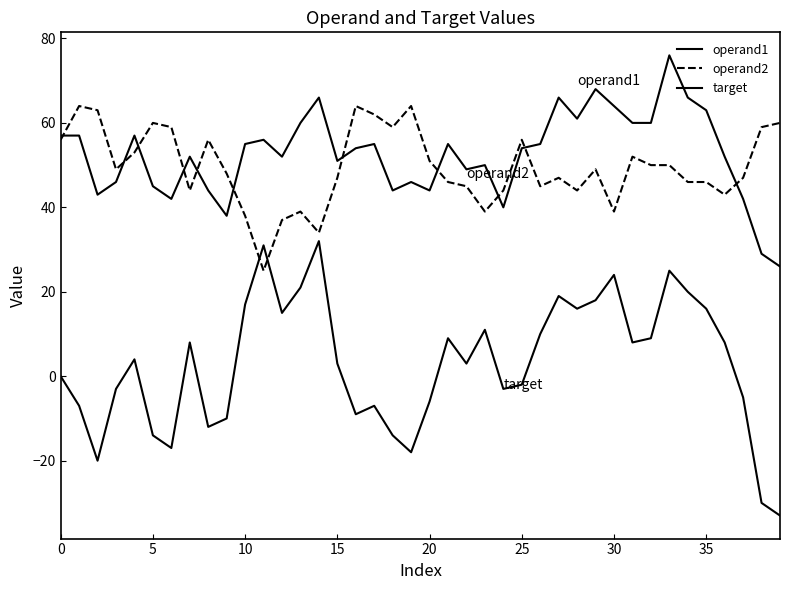

Which series has the widest spread of values?

target